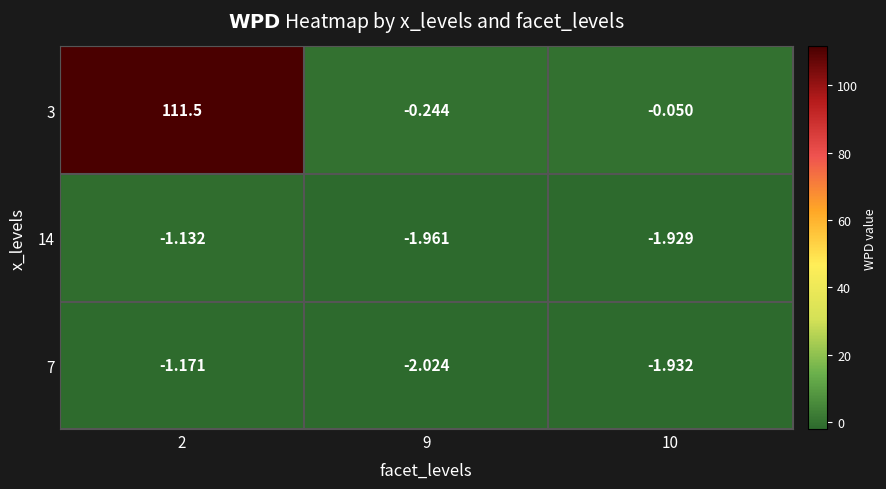

At which category is the sum across all series the highest?

2